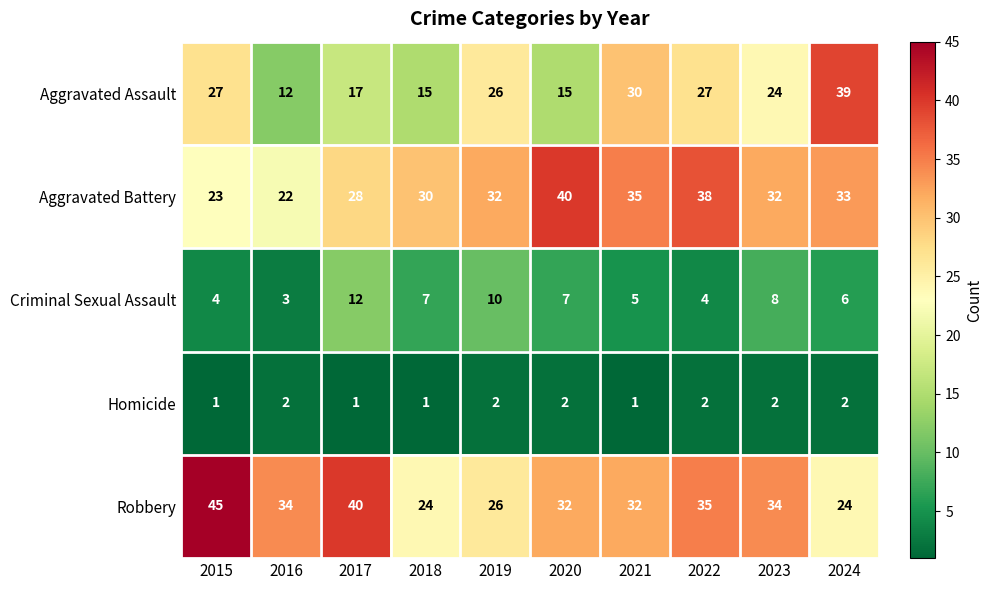

What is the difference between the Aggravated Battery values at 2020 and 2017?

12